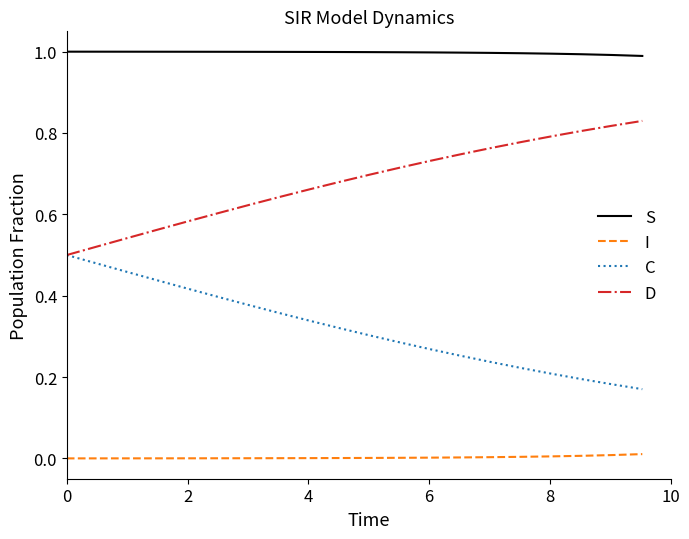

True or false: I and D cross at least once.

False